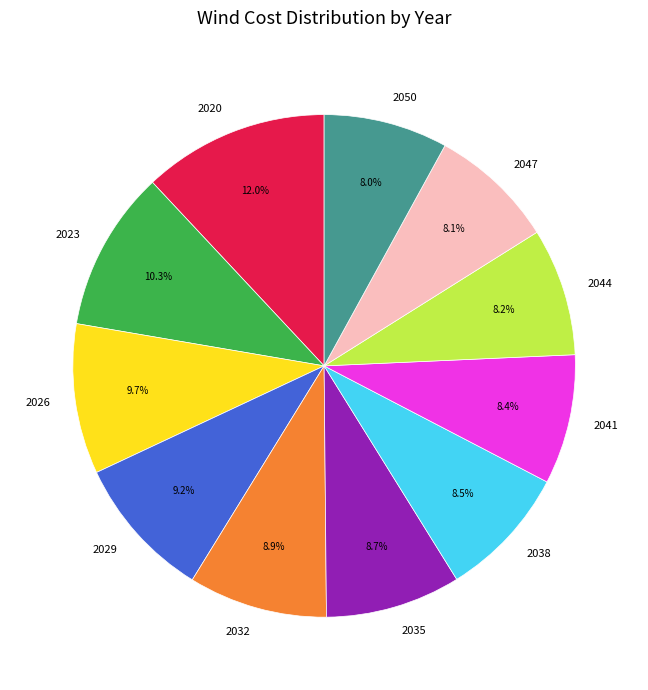

To the nearest percent, what is the average slice percentage?

9%